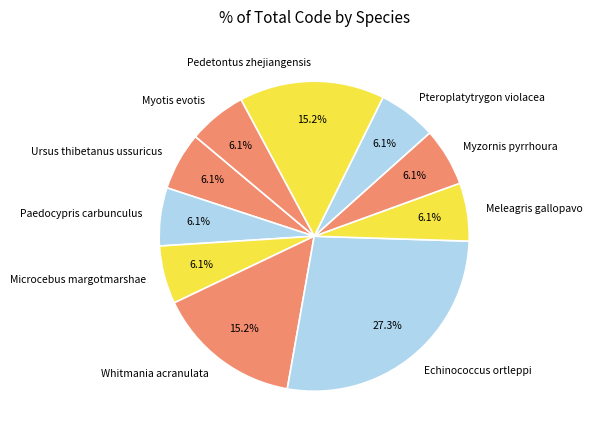

Which slice is the largest?

Echinococcus ortleppi